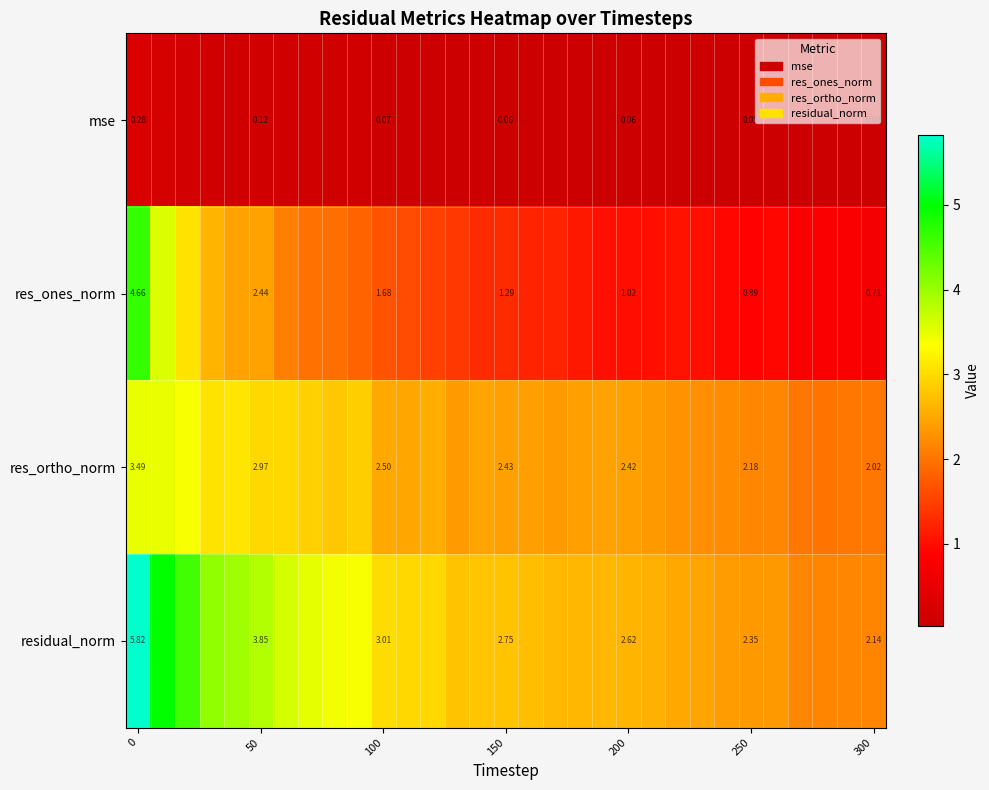

At how many categories does at least one series exceed 0?

31